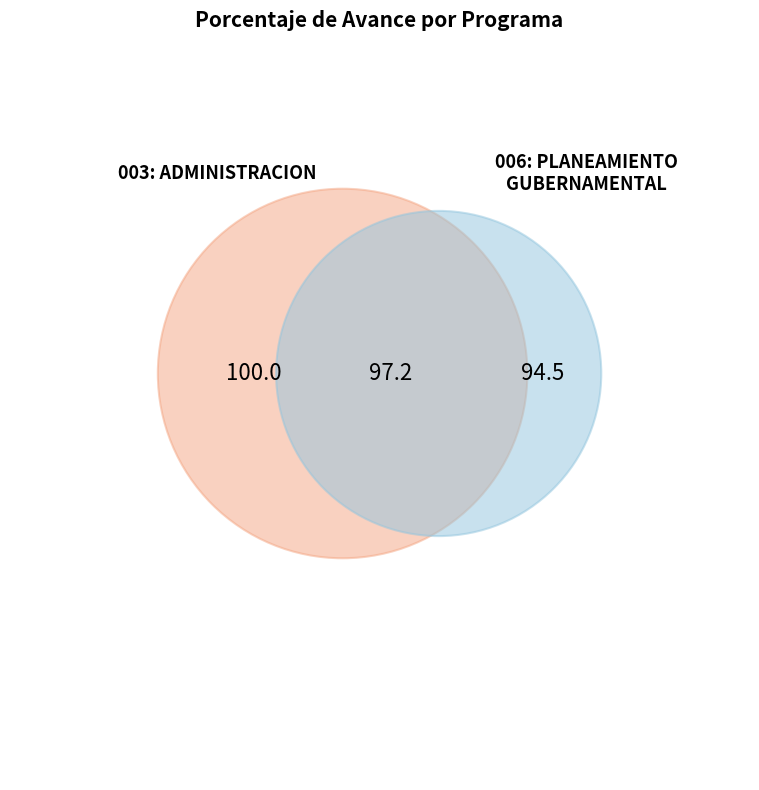

Count the number of slices in the pie.

2